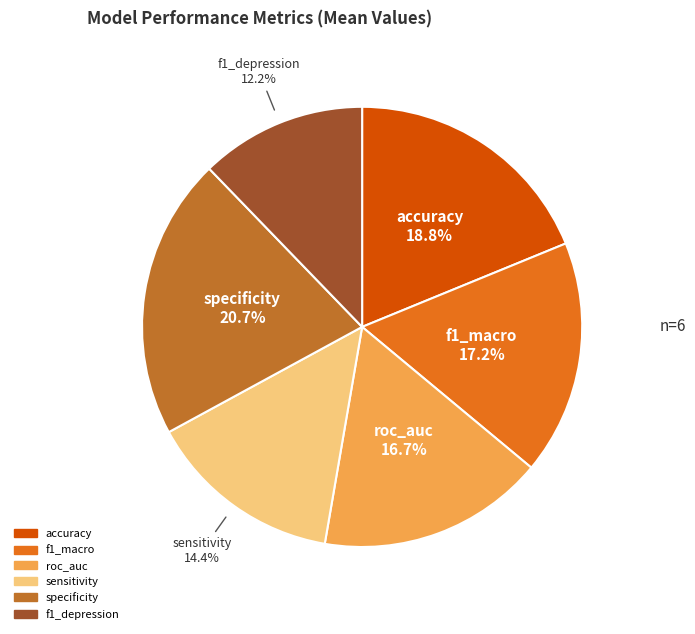

Which has a higher value, f1_depression or specificity?

specificity